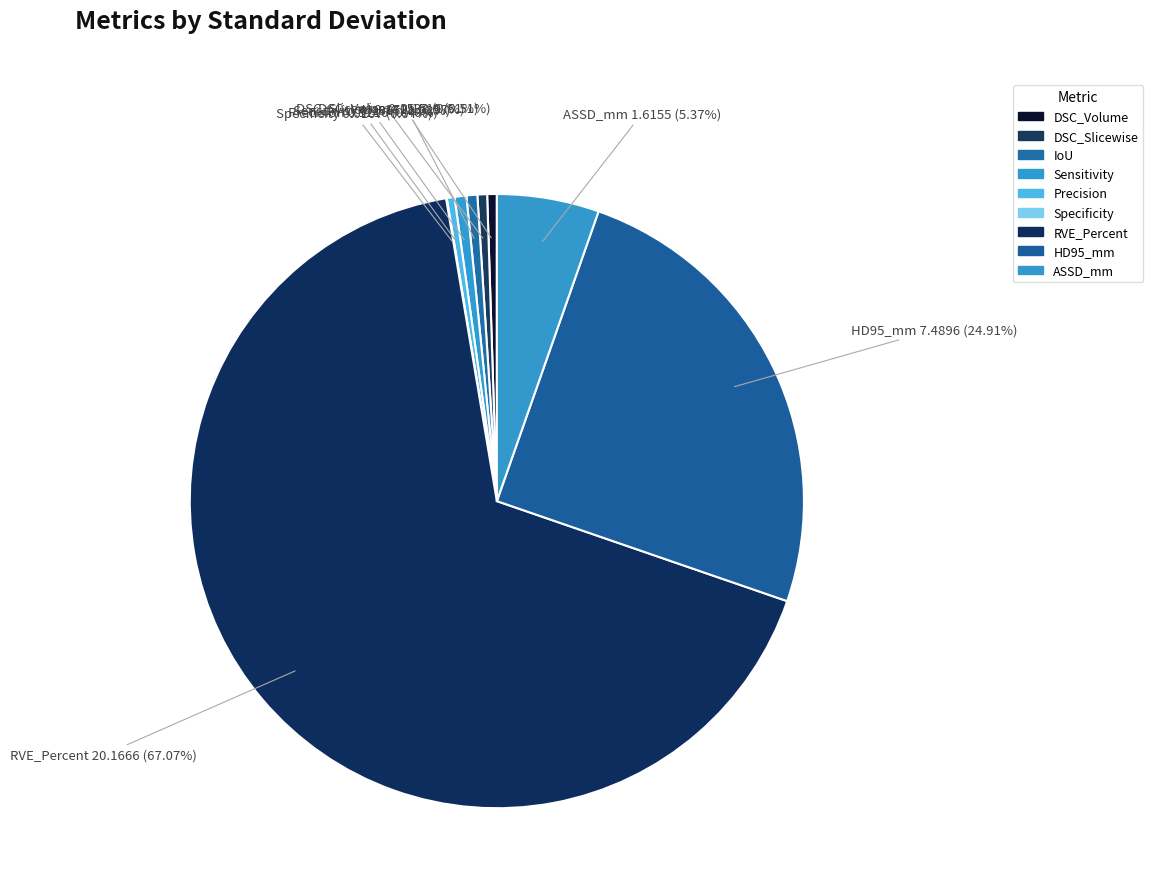

Do Sensitivity and IoU together represent more than half of the pie?

No